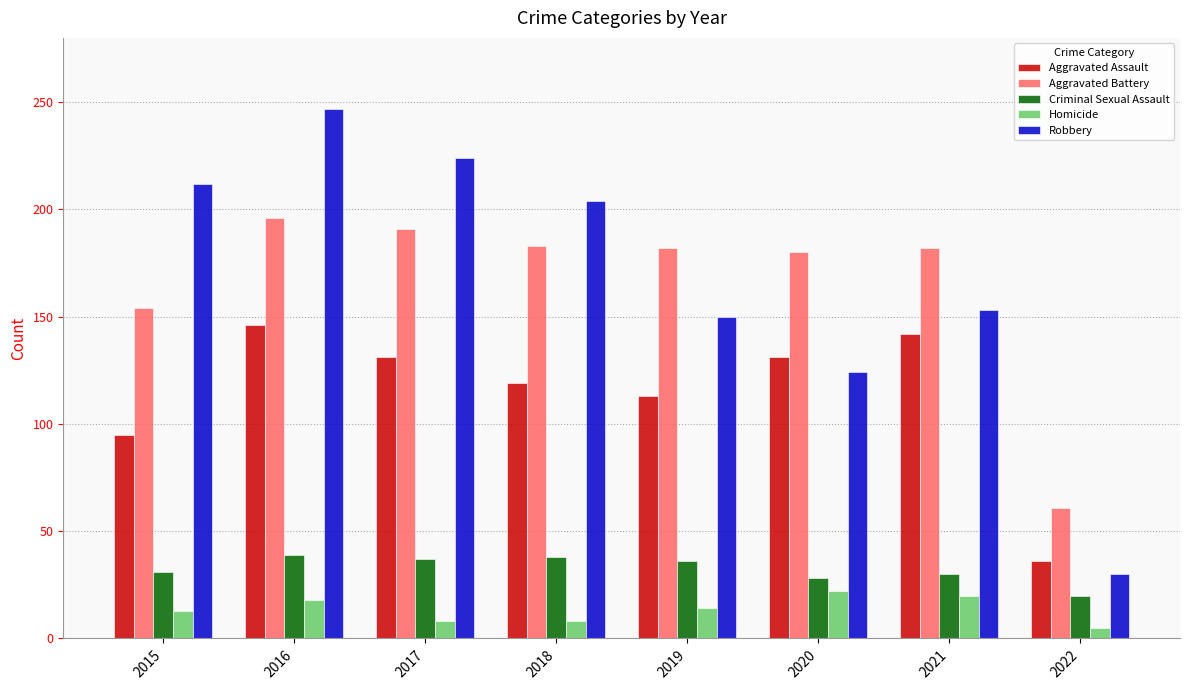

Which category has the lowest value in the Homicide series?

2022